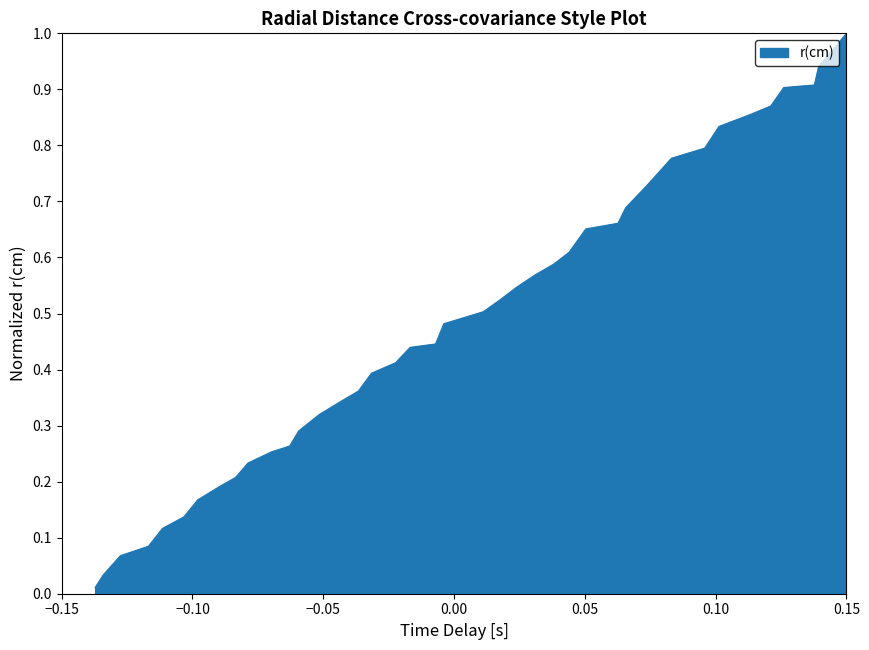

What is the difference between the maximum and minimum values?

1.0